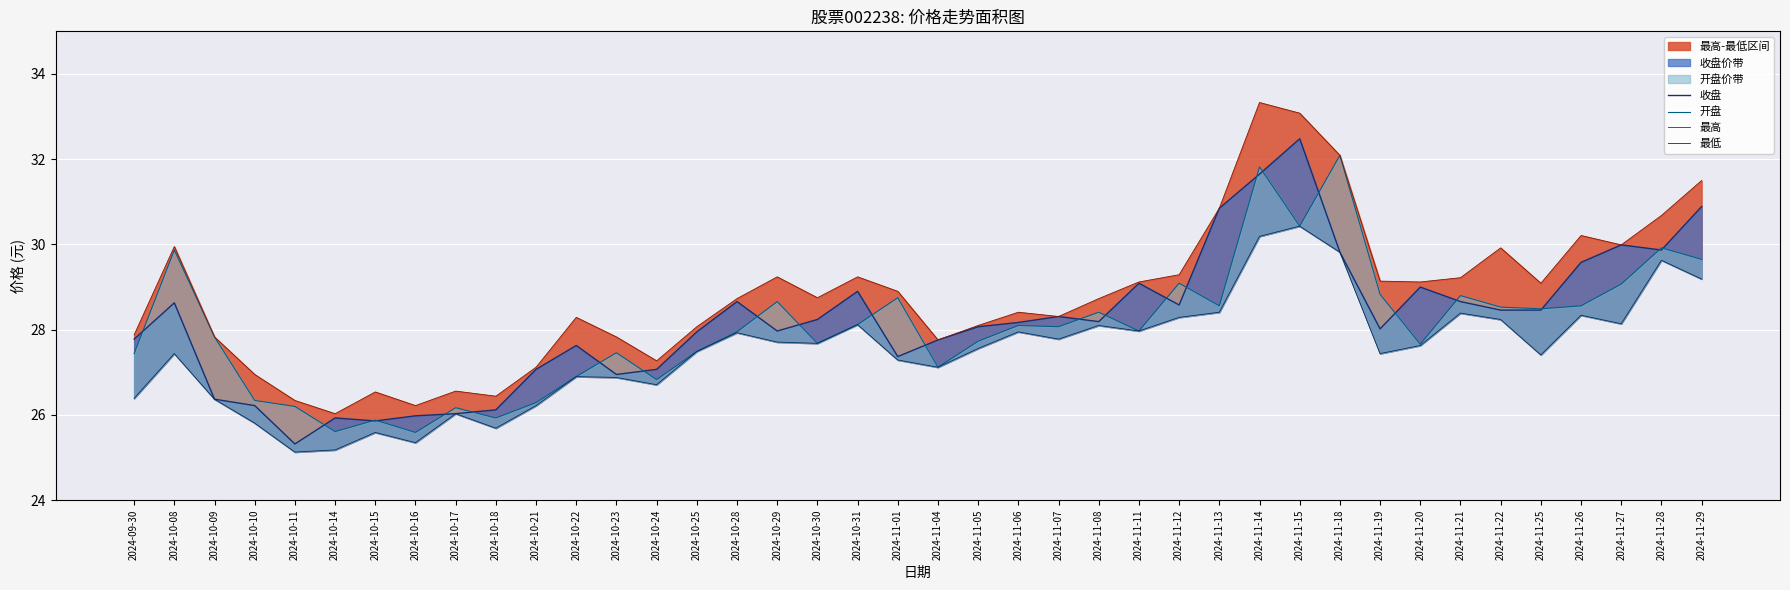

What is the approximate value of 最高 at 2024-10-11?

26.3